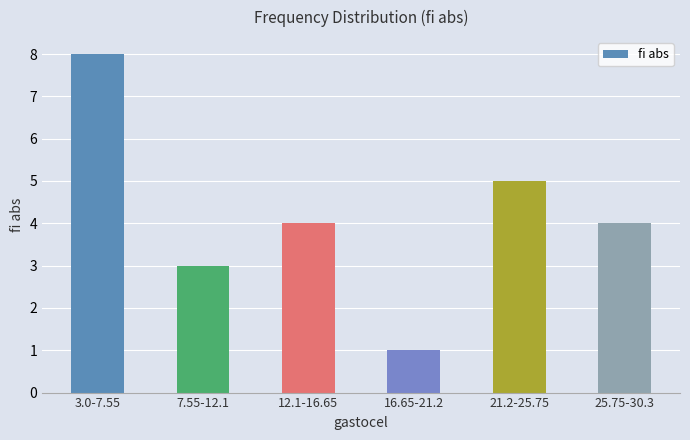

Reading right to left, list all the values displayed in this chart.

25.75-30.3=4	21.2-25.75=5	16.65-21.2=1	12.1-16.65=4	7.55-12.1=3	3.0-7.55=8